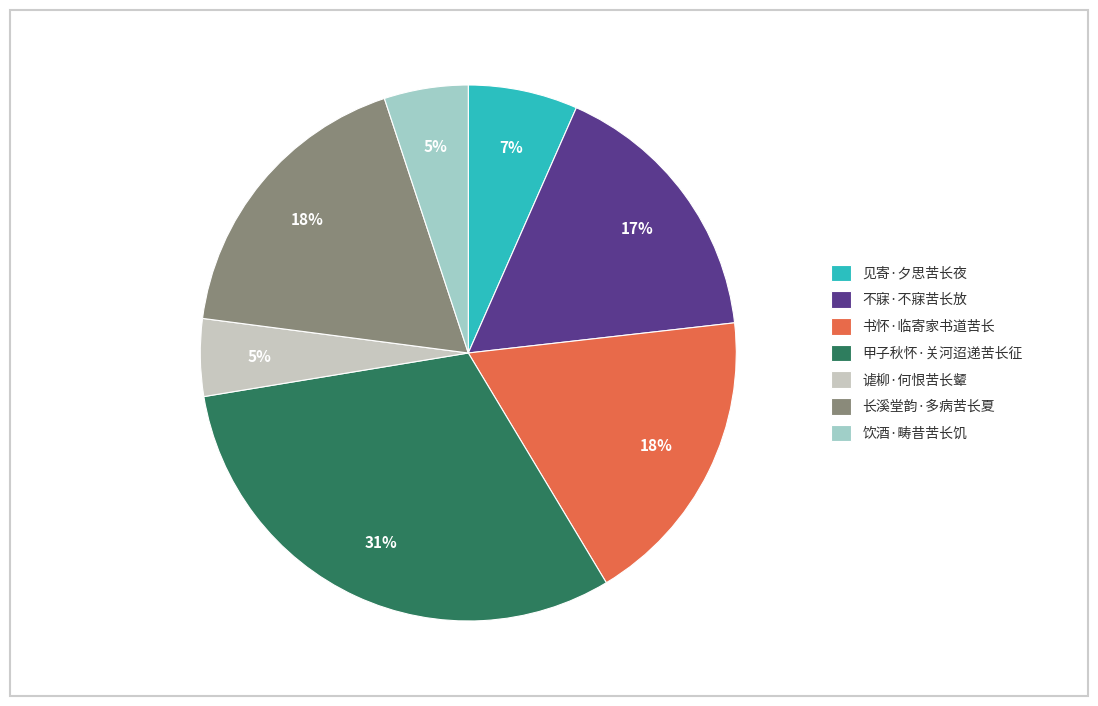

Which slice is the largest?

甲子秋怀·关河迢递苦长征